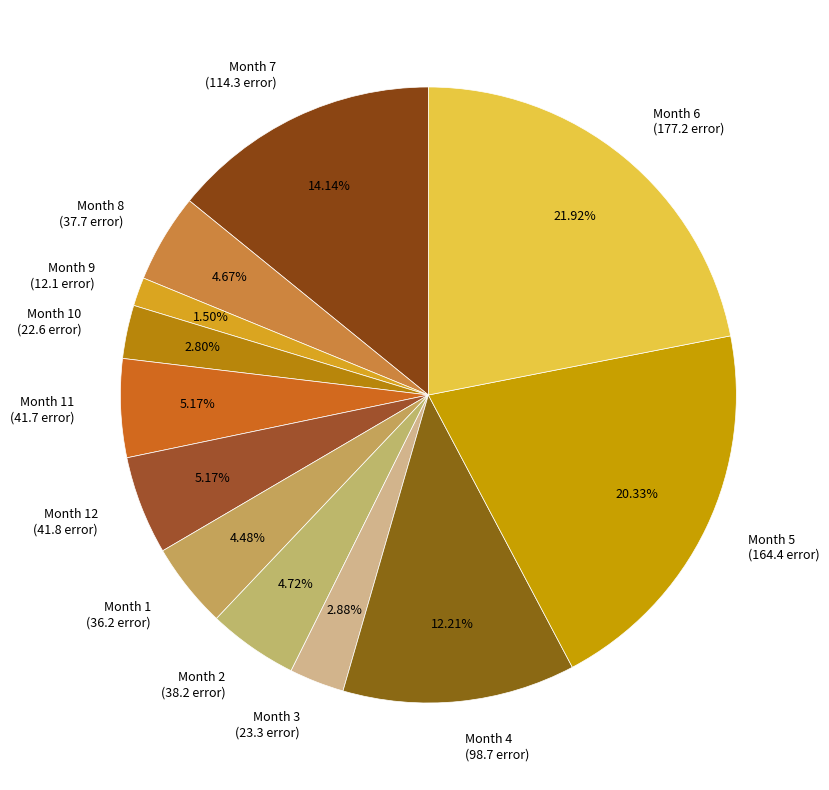

Between Month 12 (41.8 error) and Month 5 (164.4 error), which is larger?

Month 5 (164.4 error)